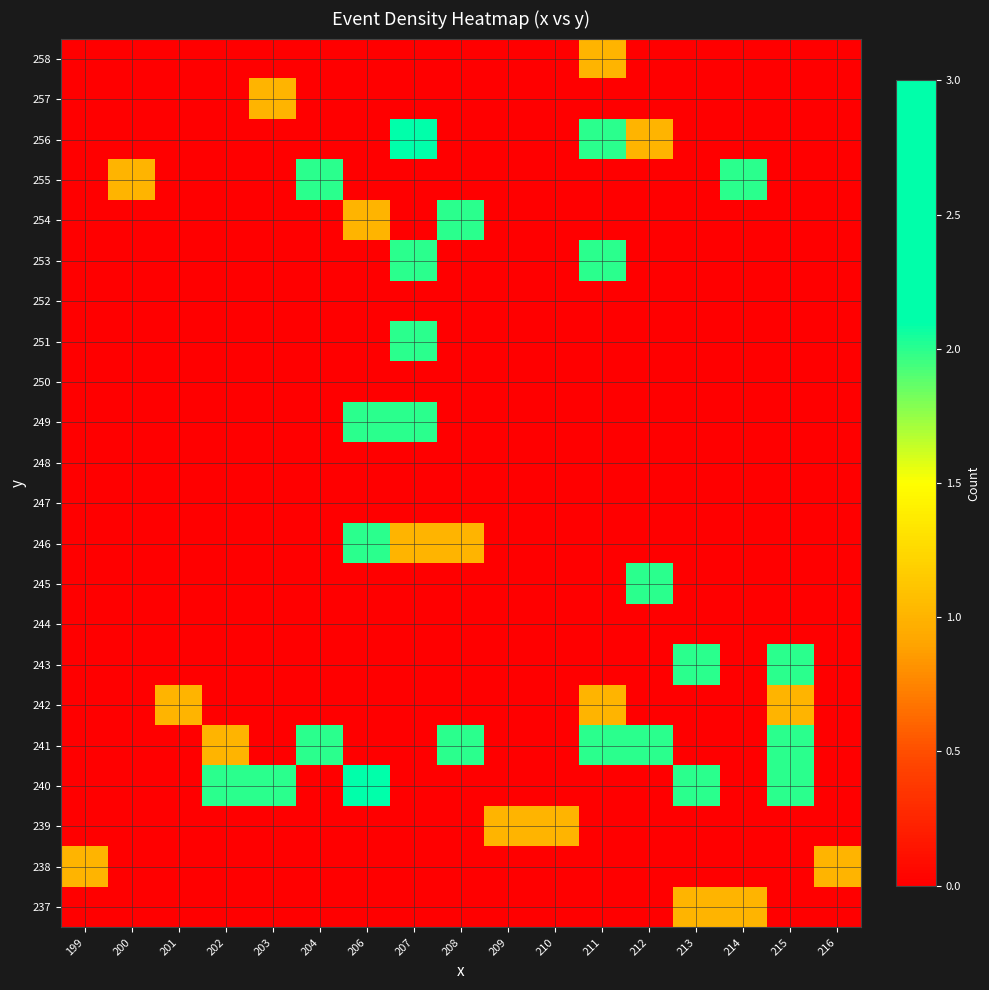

Reading left to right, transcribe all the data shown in this chart.

237: 199=0	200=0	201=0	202=0	203=0	204=0	206=0	207=0	208=0	209=0	210=0	211=0	212=0	213=1	214=1	215=0	216=0
238: 199=1	200=0	201=0	202=0	203=0	204=0	206=0	207=0	208=0	209=0	210=0	211=0	212=0	213=0	214=0	215=0	216=1
239: 199=0	200=0	201=0	202=0	203=0	204=0	206=0	207=0	208=0	209=1	210=1	211=0	212=0	213=0	214=0	215=0	216=0
240: 199=0	200=0	201=0	202=2	203=2	204=0	206=3	207=0	208=0	209=0	210=0	211=0	212=0	213=2	214=0	215=2	216=0
241: 199=0	200=0	201=0	202=1	203=0	204=2	206=0	207=0	208=2	209=0	210=0	211=2	212=2	213=0	214=0	215=2	216=0
242: 199=0	200=0	201=1	202=0	203=0	204=0	206=0	207=0	208=0	209=0	210=0	211=1	212=0	213=0	214=0	215=1	216=0
243: 199=0	200=0	201=0	202=0	203=0	204=0	206=0	207=0	208=0	209=0	210=0	211=0	212=0	213=2	214=0	215=2	216=0
244: 199=0	200=0	201=0	202=0	203=0	204=0	206=0	207=0	208=0	209=0	210=0	211=0	212=0	213=0	214=0	215=0	216=0
245: 199=0	200=0	201=0	202=0	203=0	204=0	206=0	207=0	208=0	209=0	210=0	211=0	212=2	213=0	214=0	215=0	216=0
246: 199=0	200=0	201=0	202=0	203=0	204=0	206=2	207=1	208=1	209=0	210=0	211=0	212=0	213=0	214=0	215=0	216=0
247: 199=0	200=0	201=0	202=0	203=0	204=0	206=0	207=0	208=0	209=0	210=0	211=0	212=0	213=0	214=0	215=0	216=0
248: 199=0	200=0	201=0	202=0	203=0	204=0	206=0	207=0	208=0	209=0	210=0	211=0	212=0	213=0	214=0	215=0	216=0
249: 199=0	200=0	201=0	202=0	203=0	204=0	206=2	207=2	208=0	209=0	210=0	211=0	212=0	213=0	214=0	215=0	216=0
250: 199=0	200=0	201=0	202=0	203=0	204=0	206=0	207=0	208=0	209=0	210=0	211=0	212=0	213=0	214=0	215=0	216=0
251: 199=0	200=0	201=0	202=0	203=0	204=0	206=0	207=2	208=0	209=0	210=0	211=0	212=0	213=0	214=0	215=0	216=0
252: 199=0	200=0	201=0	202=0	203=0	204=0	206=0	207=0	208=0	209=0	210=0	211=0	212=0	213=0	214=0	215=0	216=0
253: 199=0	200=0	201=0	202=0	203=0	204=0	206=0	207=2	208=0	209=0	210=0	211=2	212=0	213=0	214=0	215=0	216=0
254: 199=0	200=0	201=0	202=0	203=0	204=0	206=1	207=0	208=2	209=0	210=0	211=0	212=0	213=0	214=0	215=0	216=0
255: 199=0	200=1	201=0	202=0	203=0	204=2	206=0	207=0	208=0	209=0	210=0	211=0	212=0	213=0	214=2	215=0	216=0
256: 199=0	200=0	201=0	202=0	203=0	204=0	206=0	207=3	208=0	209=0	210=0	211=2	212=1	213=0	214=0	215=0	216=0
257: 199=0	200=0	201=0	202=0	203=1	204=0	206=0	207=0	208=0	209=0	210=0	211=0	212=0	213=0	214=0	215=0	216=0
258: 199=0	200=0	201=0	202=0	203=0	204=0	206=0	207=0	208=0	209=0	210=0	211=1	212=0	213=0	214=0	215=0	216=0